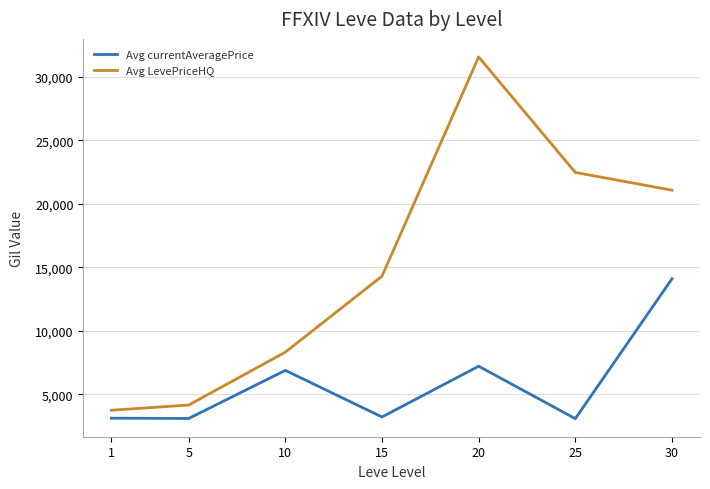

True or false: Avg LevePriceHQ and Avg currentAveragePrice intersect in this chart.

False